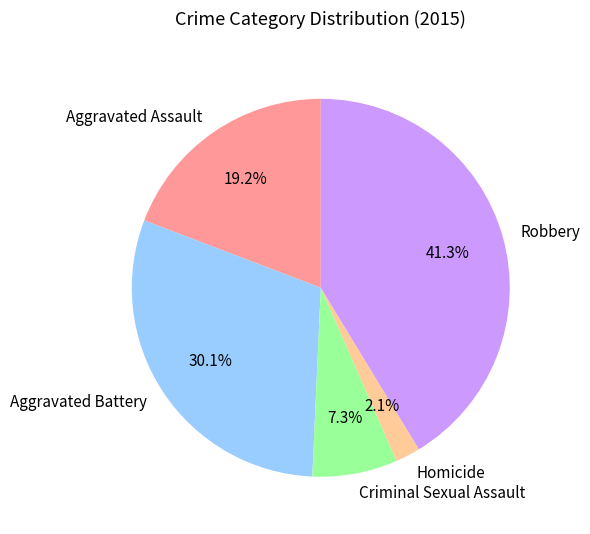

How much of the chart is everything except Aggravated Assault?

80.8%